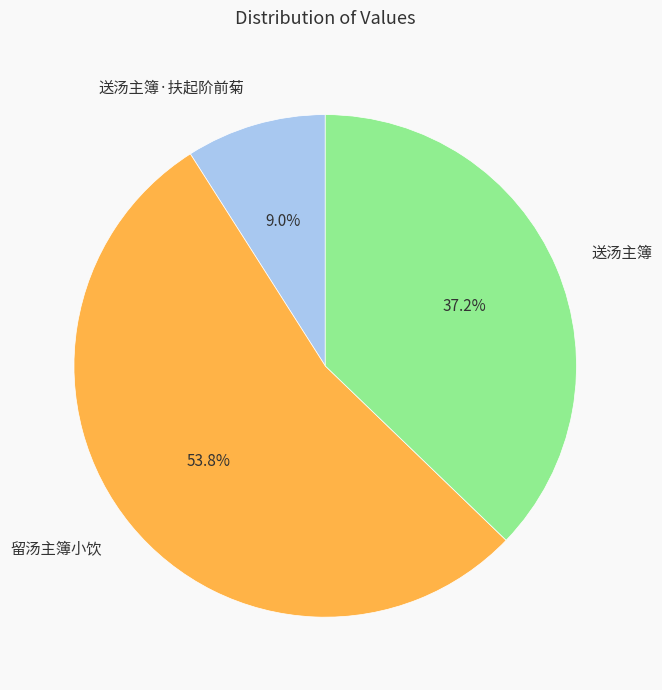

Rank the categories by value from highest to lowest.

留汤主簿小饮, 送汤主簿, 送汤主簿·扶起阶前菊